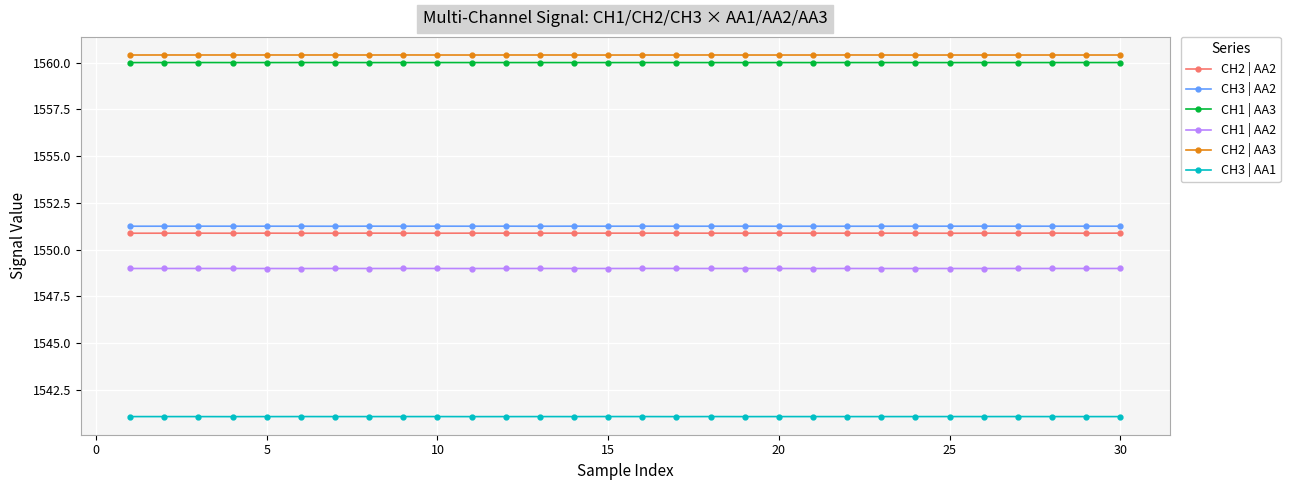

At how many categories does at least one series exceed 1552?

30